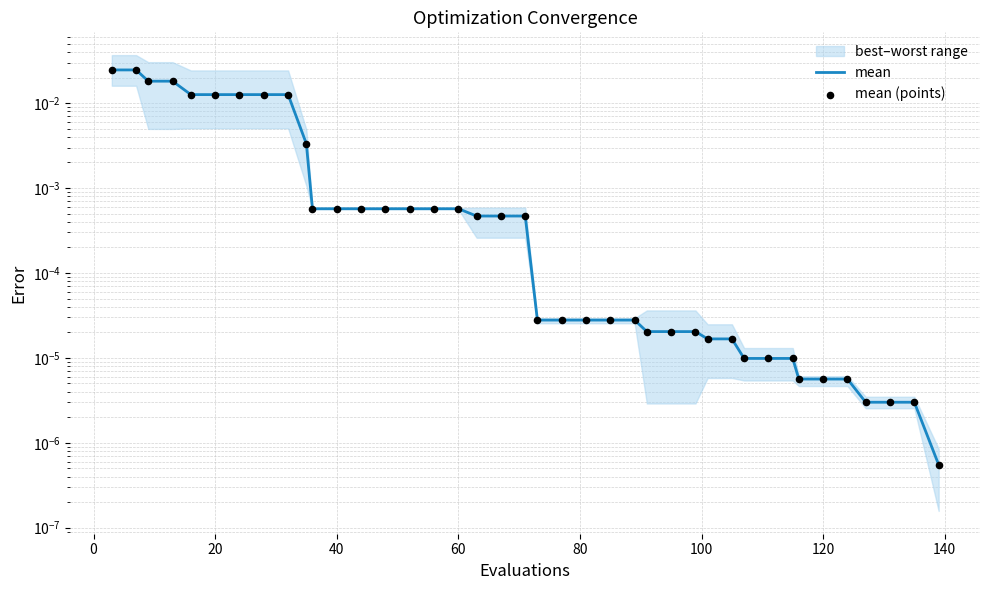

Which series has the largest Y range (max minus min)?

mean